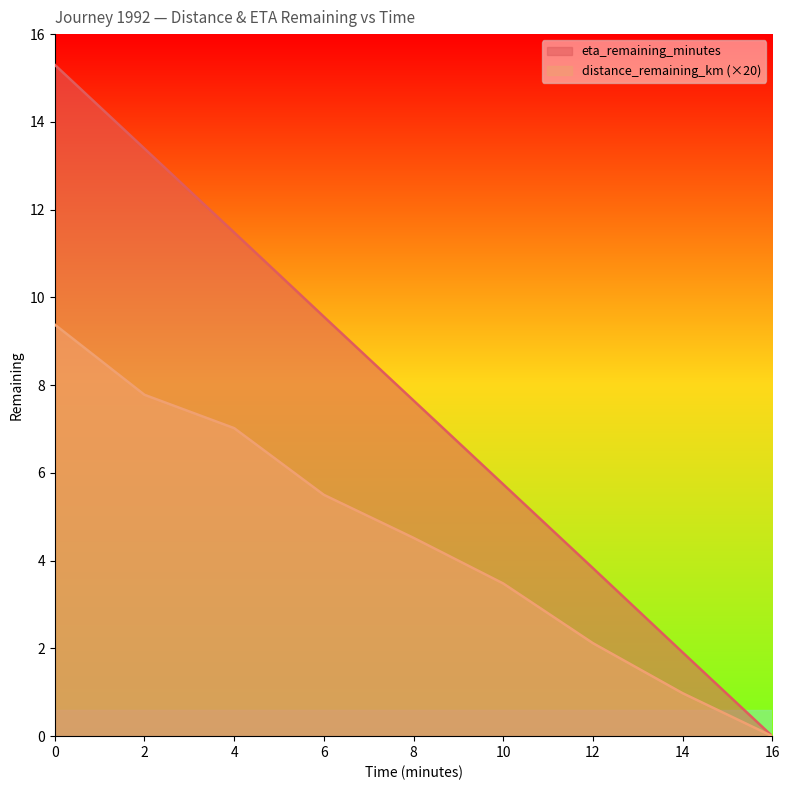

What is the label of the 2nd point from the right?

14.0